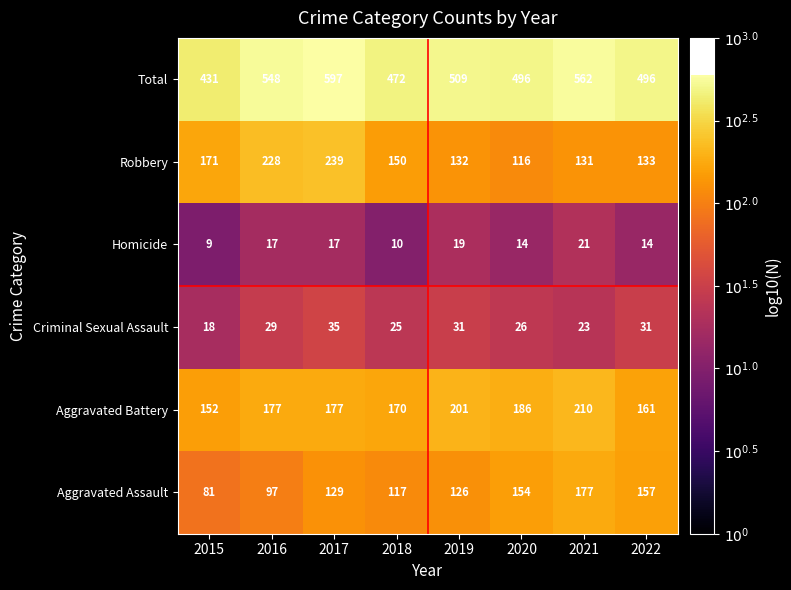

Which series has the widest spread of values?

Total